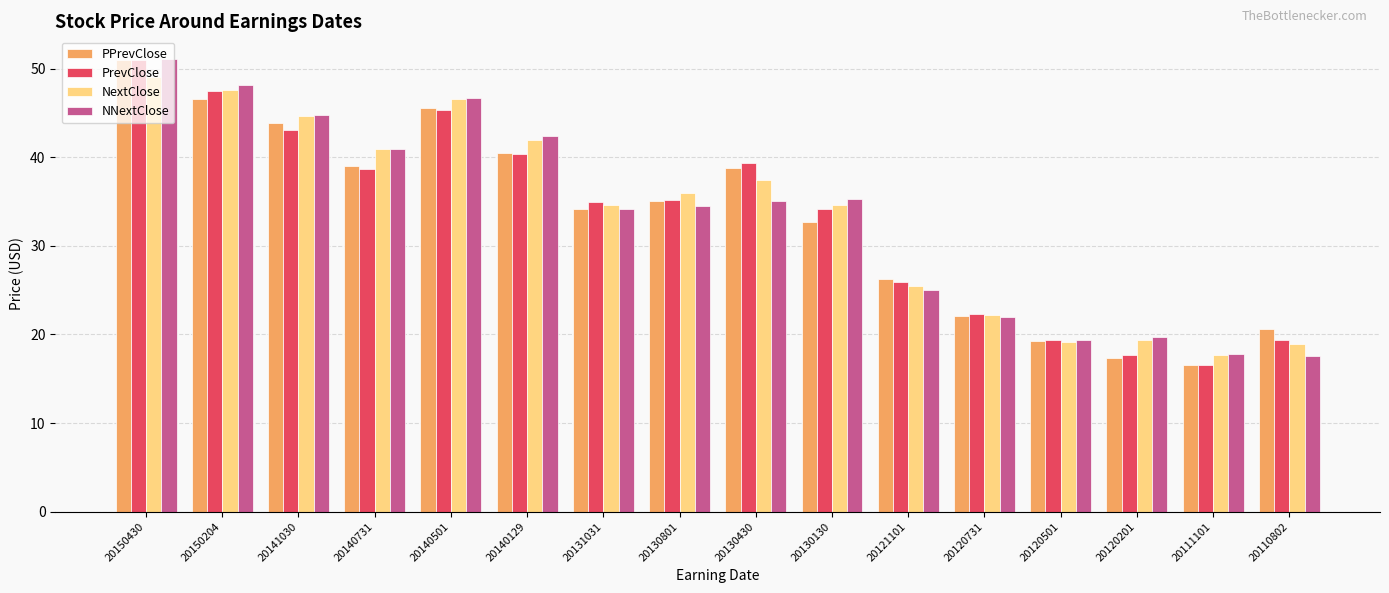

Which label corresponds to the largest value in the chart?

20150430